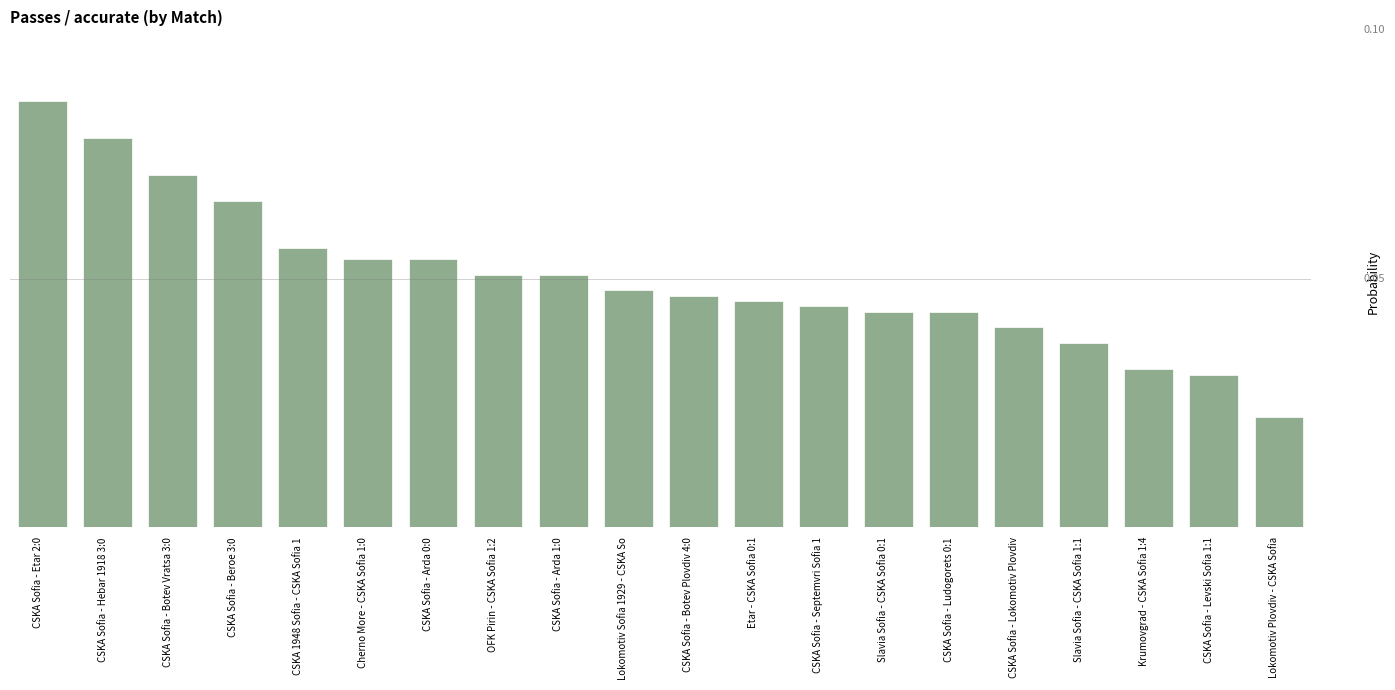

Does the chart contain stacked bars?

No